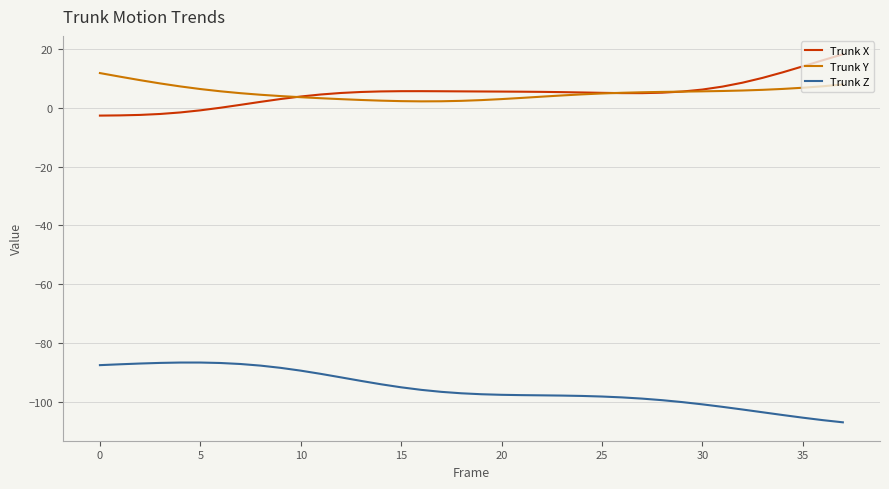

What is the difference between the maximum and second lowest values in the Trunk X series?

20.8